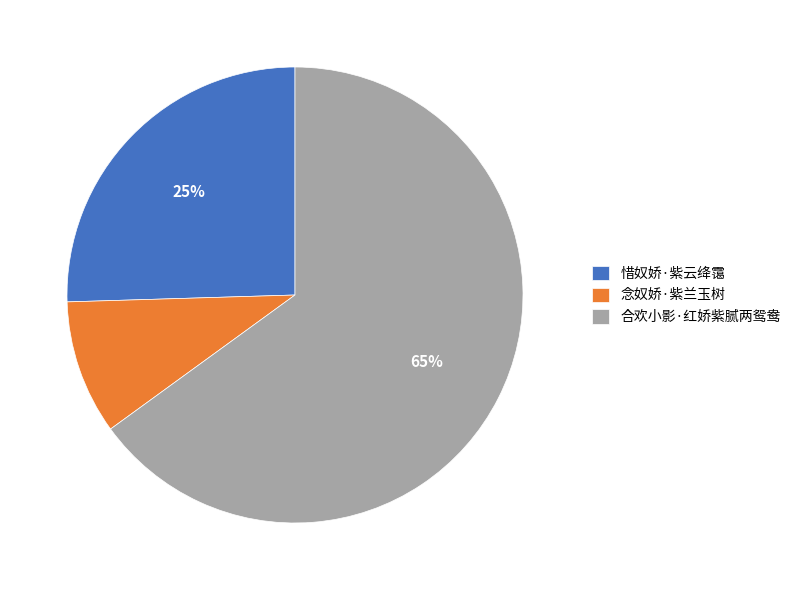

To the nearest percent, what portion does 惜奴娇·紫云绛霭 represent?

25%